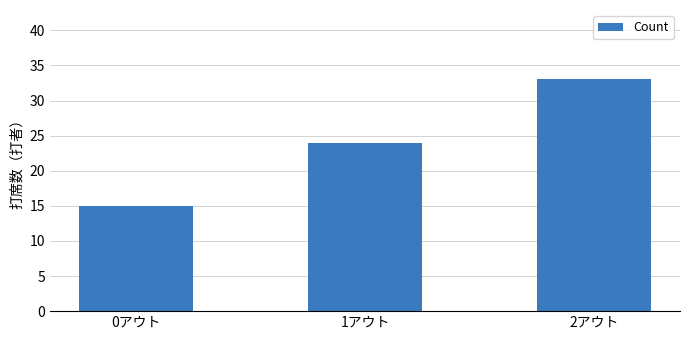

What is the value of the 3rd bar from the left?

33